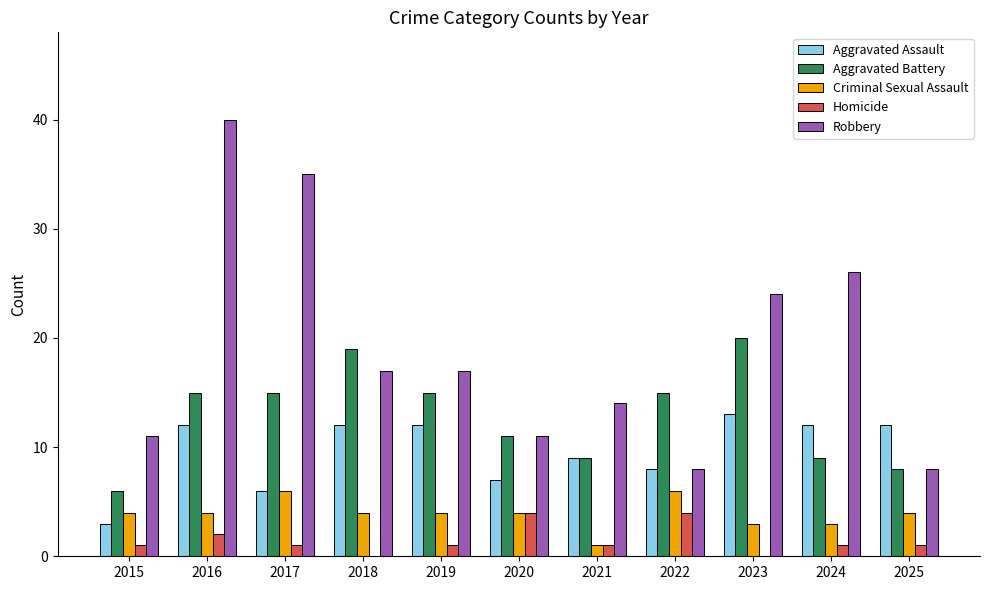

The value of Criminal Sexual Assault at 2017 is 6. True or false?

True